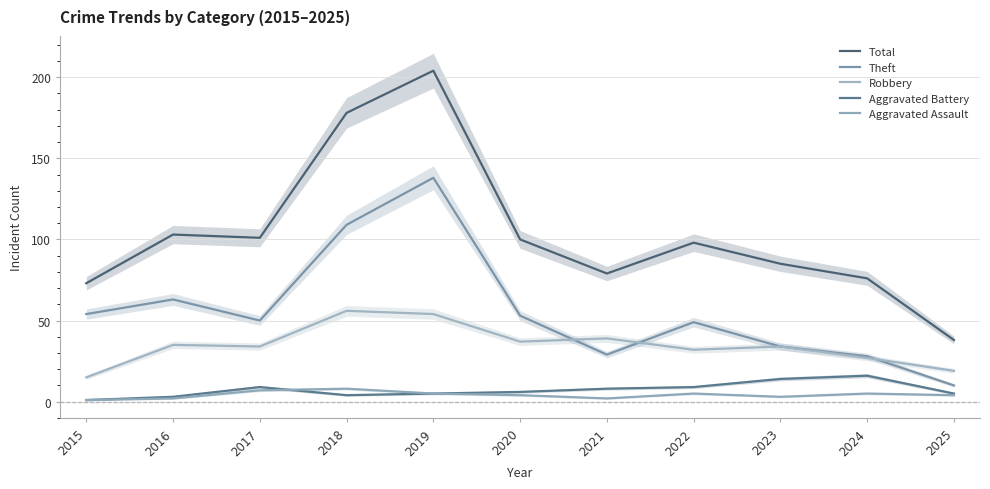

True or false: Robbery and Aggravated Battery cross at least once.

False